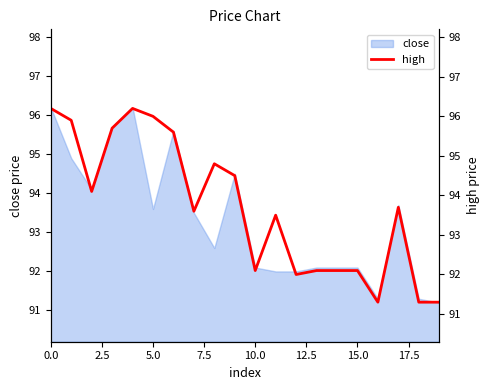

Is it true that close equals 153.7 at 5.0?

False